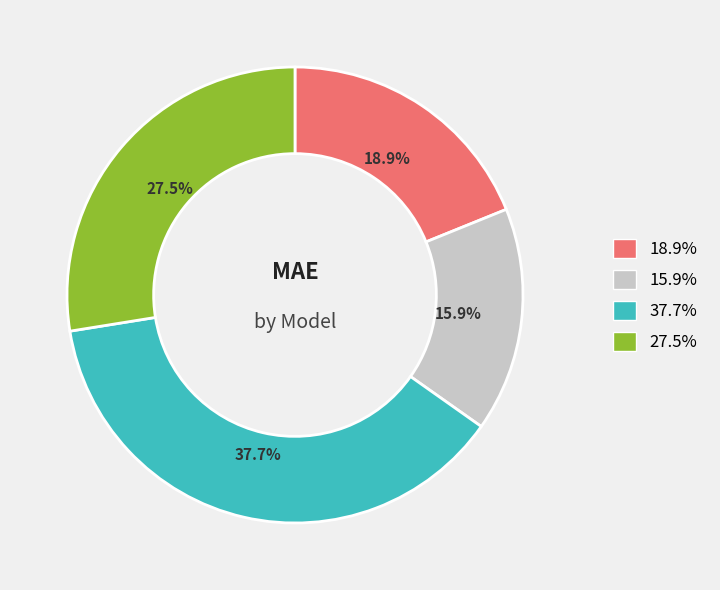

To the nearest percent, what is the average slice percentage?

25%